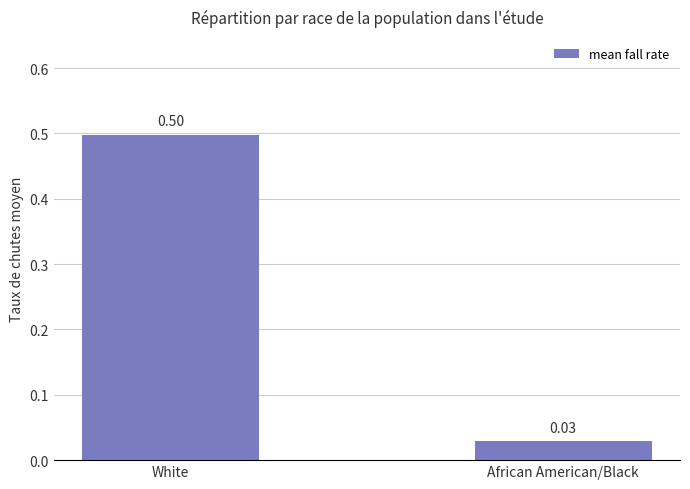

Rank the categories by value from lowest to highest.

African American/Black, White